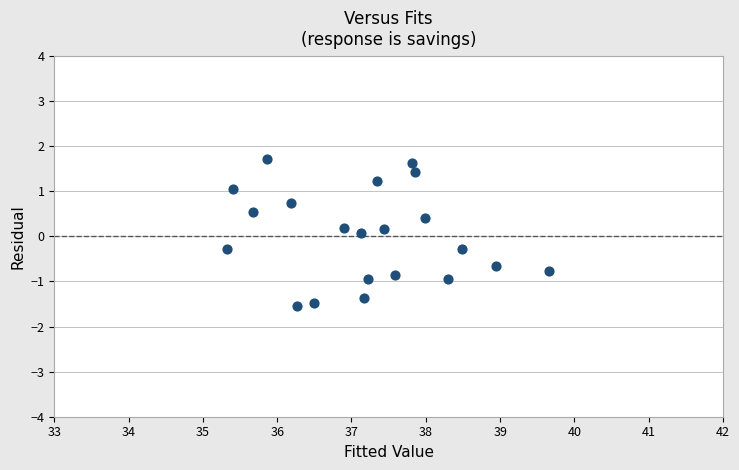

What is the range of X values (max minus min)?

4.3